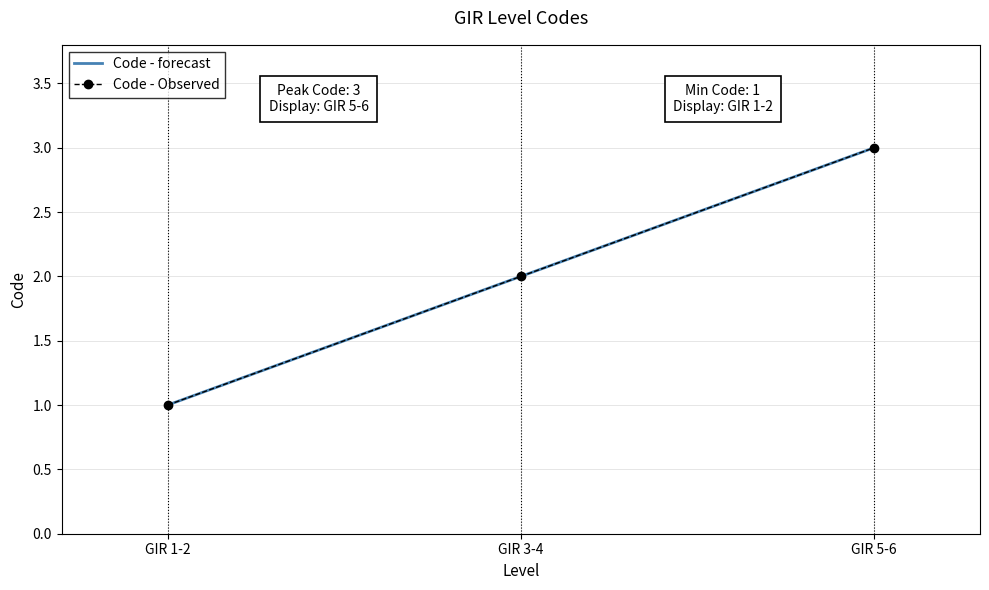

What is the difference between the values at GIR 1-2 and GIR 3-4?

1